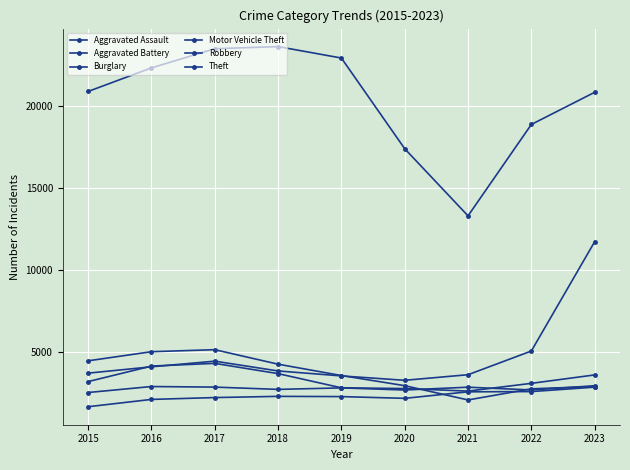

At which label does Theft first exceed 20893?

2016